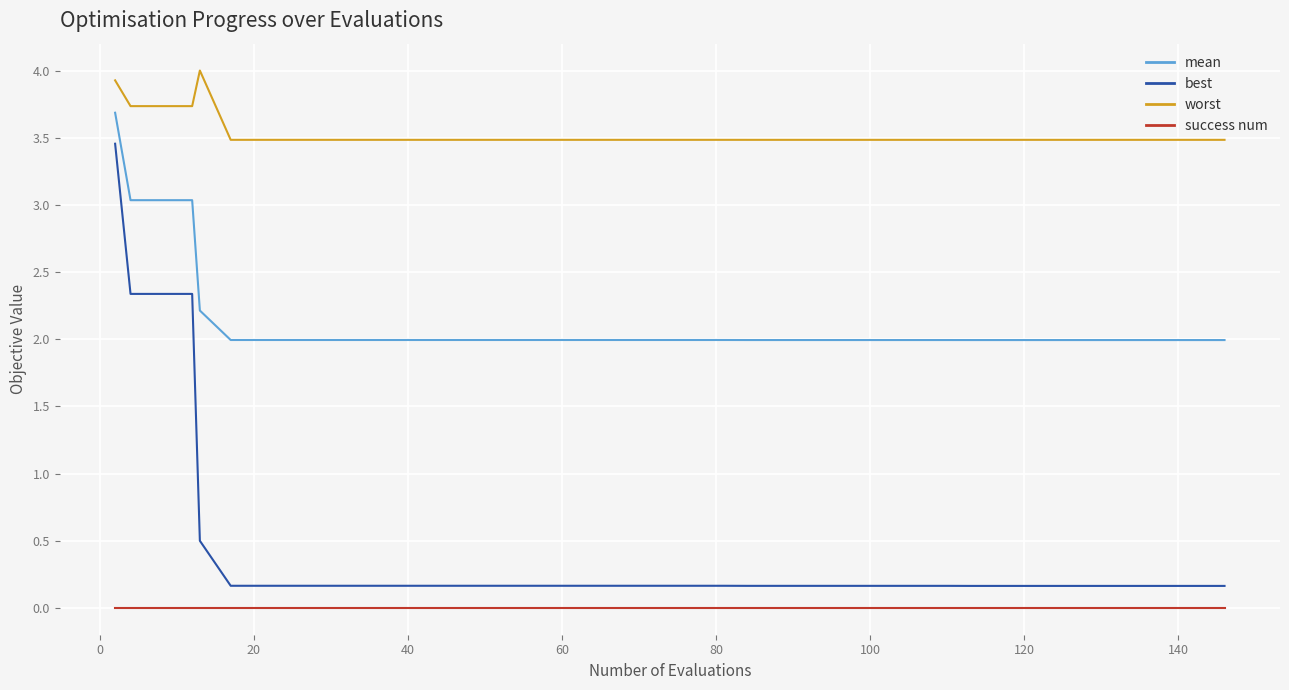

Which series has the largest total across all categories?

worst